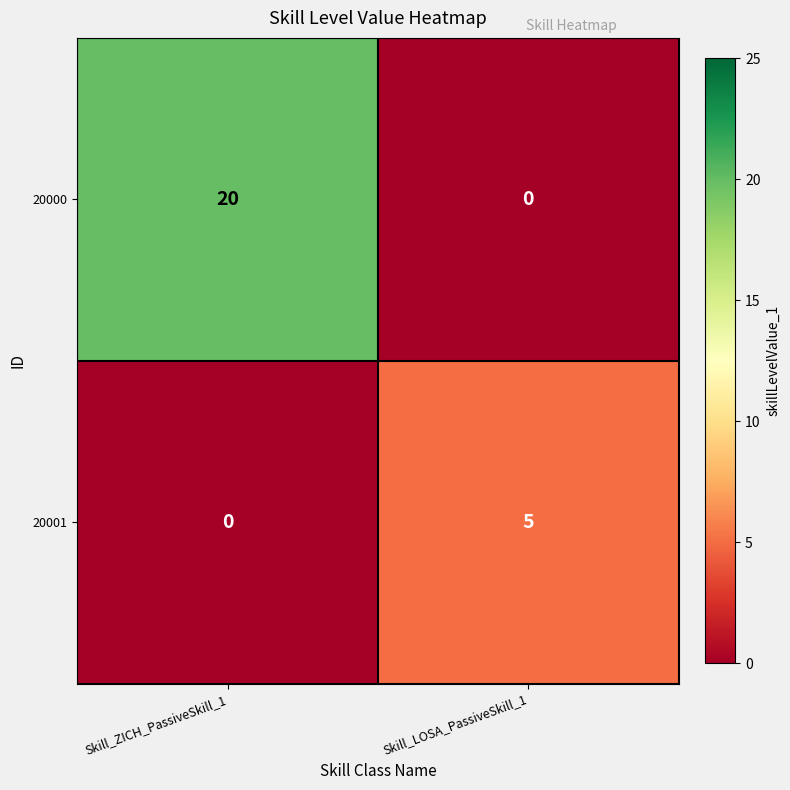

Is it true that 20001 equals 2 at Skill_LOSA_PassiveSkill_1?

False